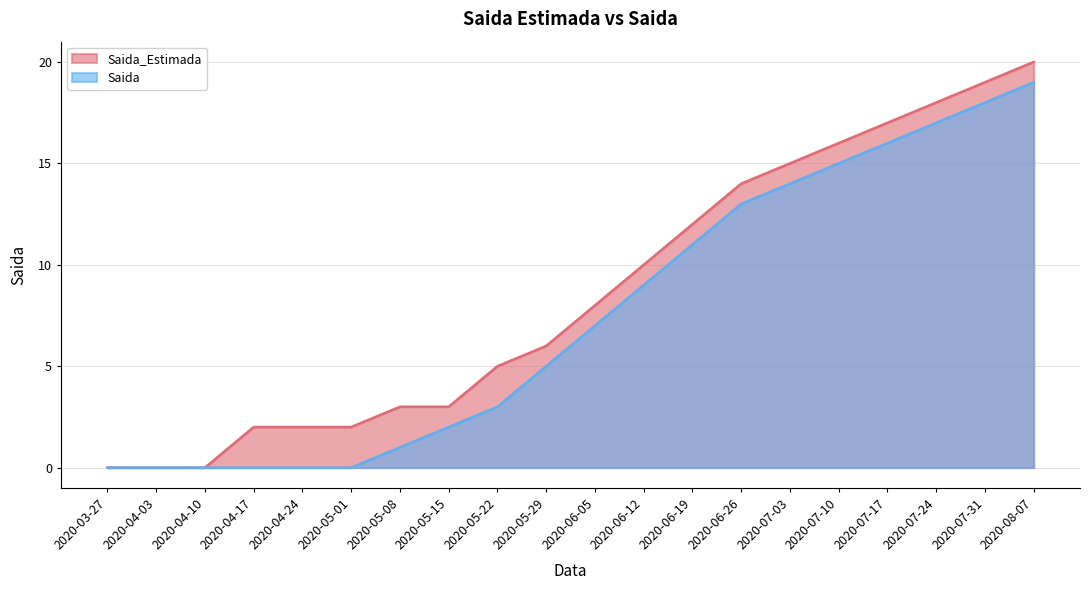

Is the value of Saida_Estimada at 2020-07-24 greater than the value of Saida at 2020-05-01?

Yes